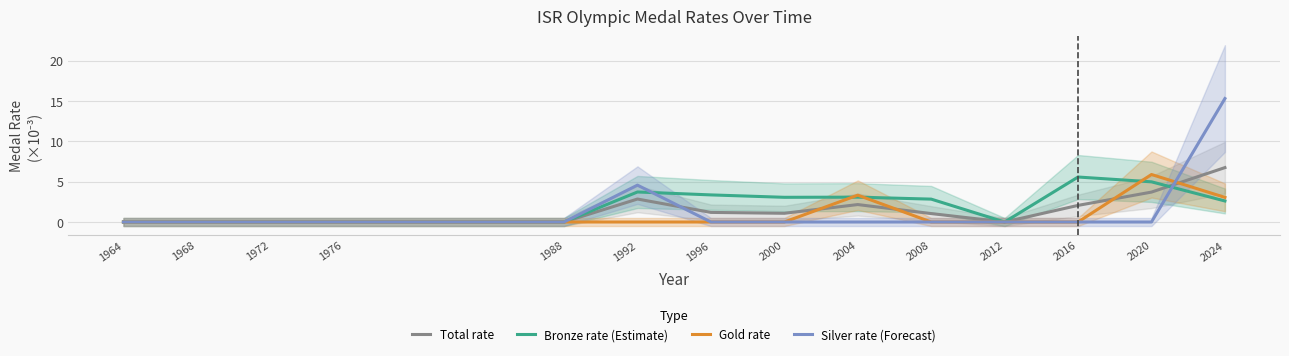

Where do Gold rate and Bronze rate (Estimate) first cross each other?

2000 and 2004